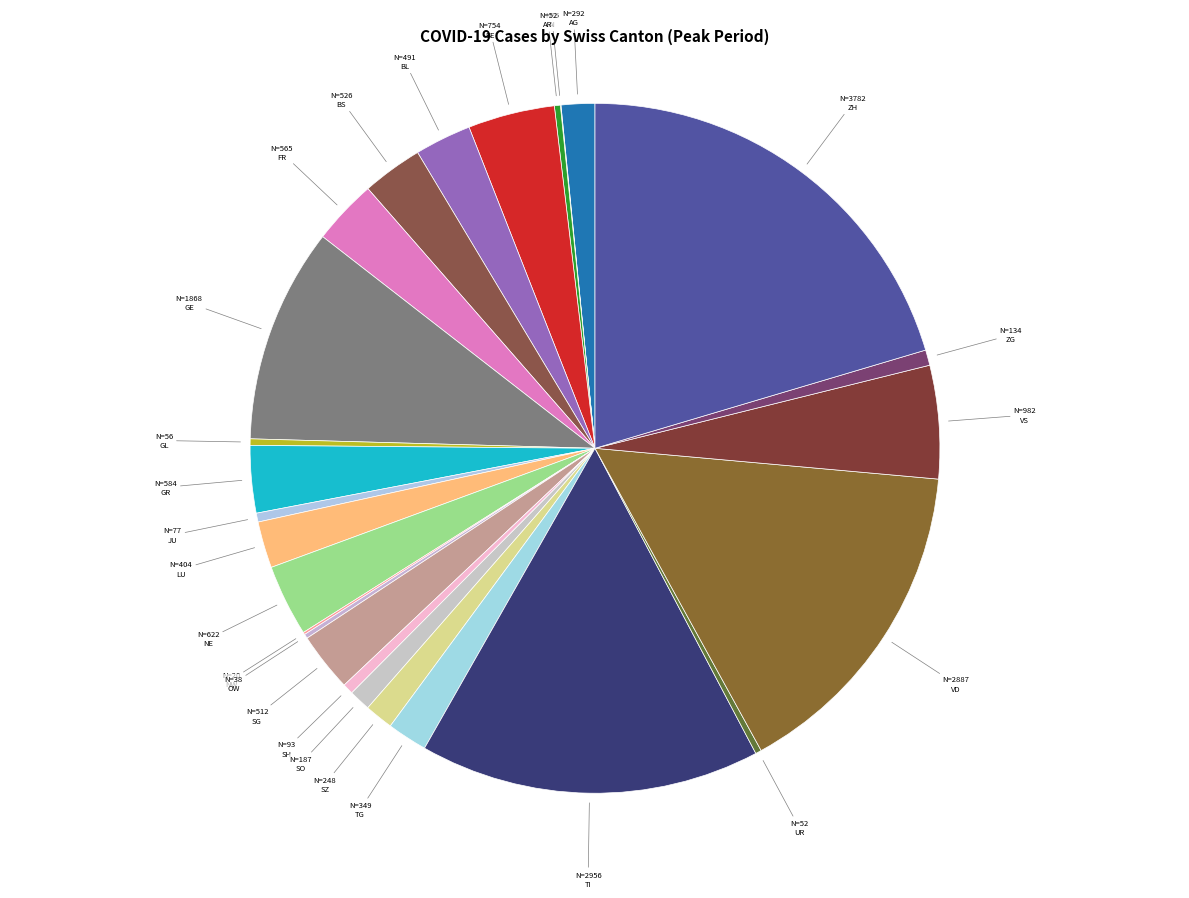

To the nearest percent, what is the difference between the largest and smallest slice percentages?

20%